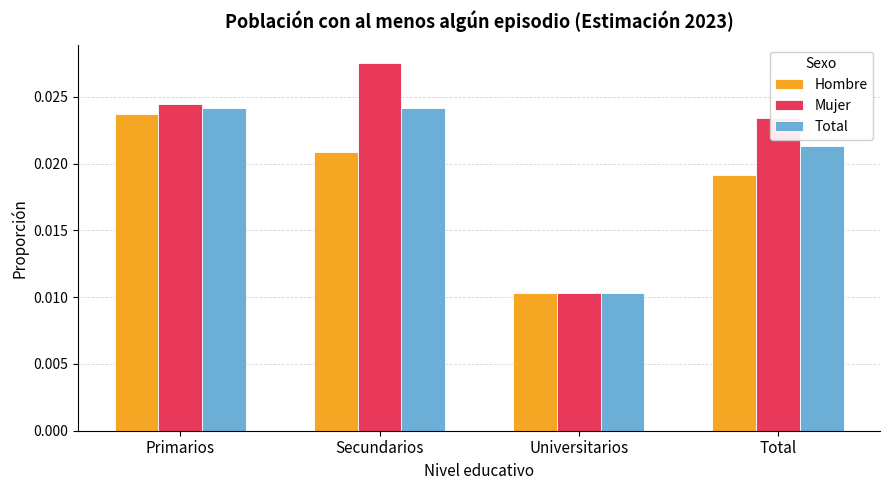

Does the chart contain stacked bars?

No